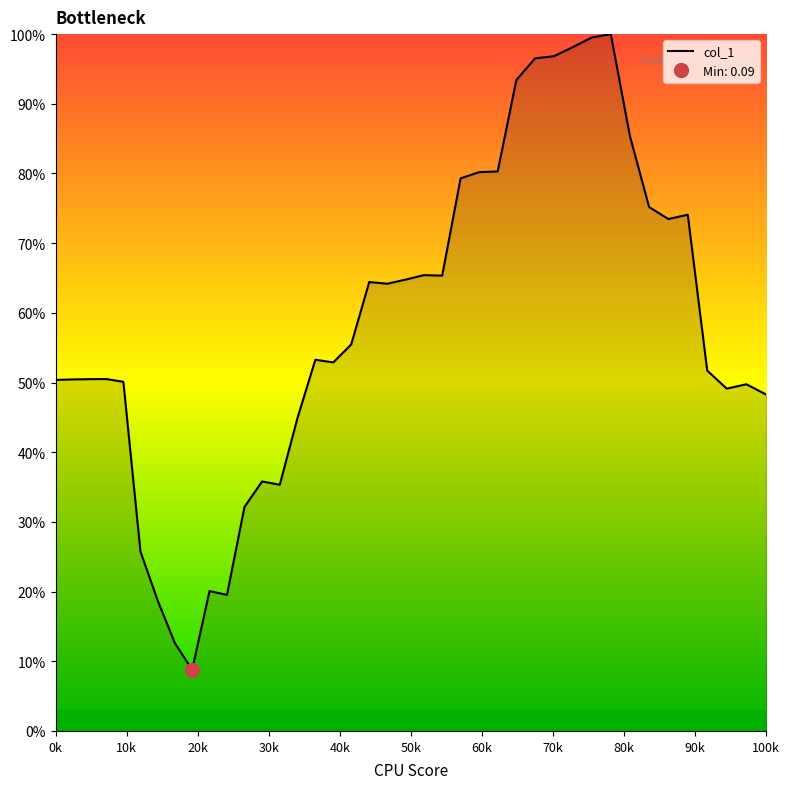

The chart shows a value of 0.3 at 18. True or false?

False